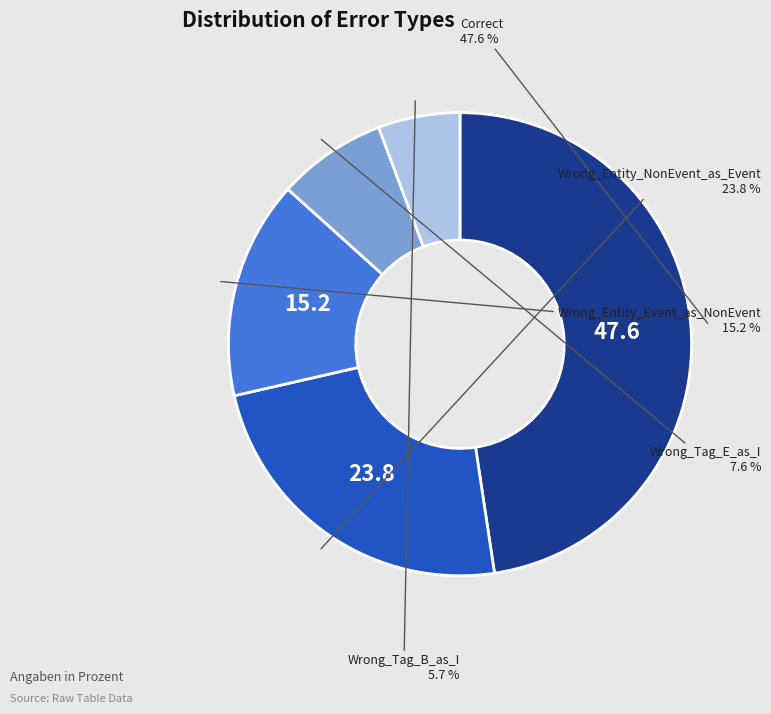

Is there a majority slice in this chart?

No